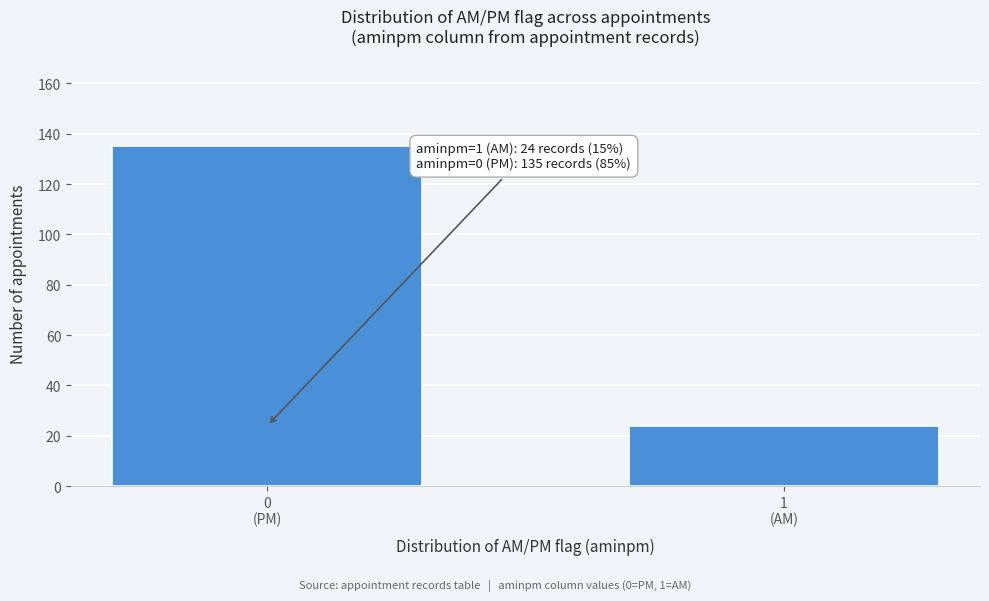

Reading left to right, extract all data points from this chart.

135	24